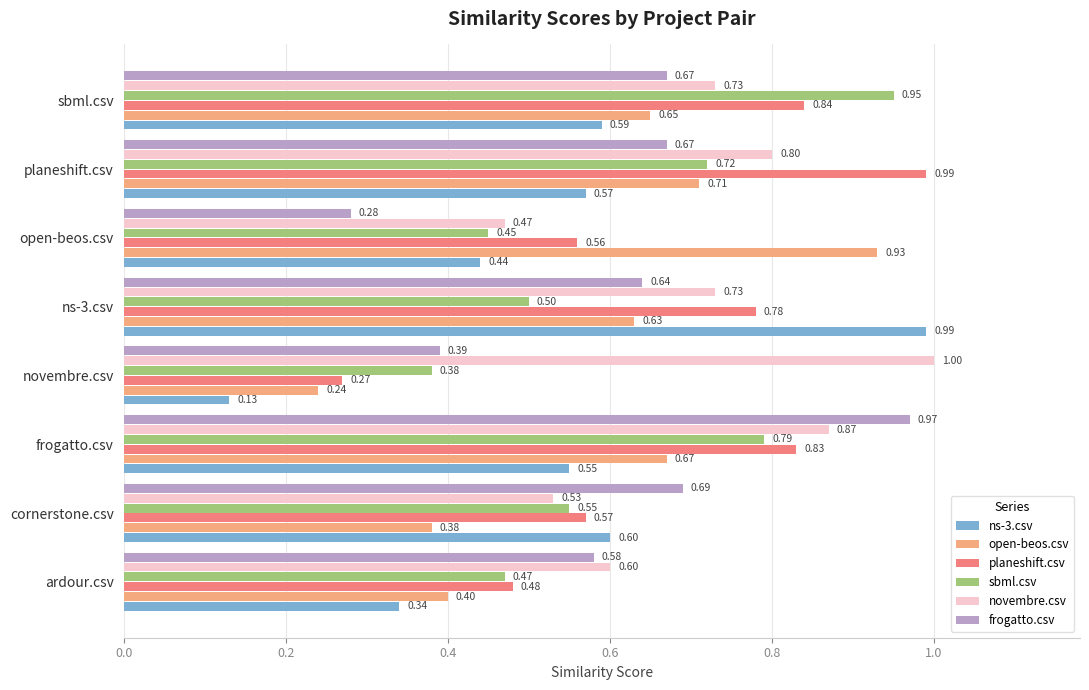

Is the value of ns-3.csv at ns-3.csv greater than the value of frogatto.csv at frogatto.csv?

Yes